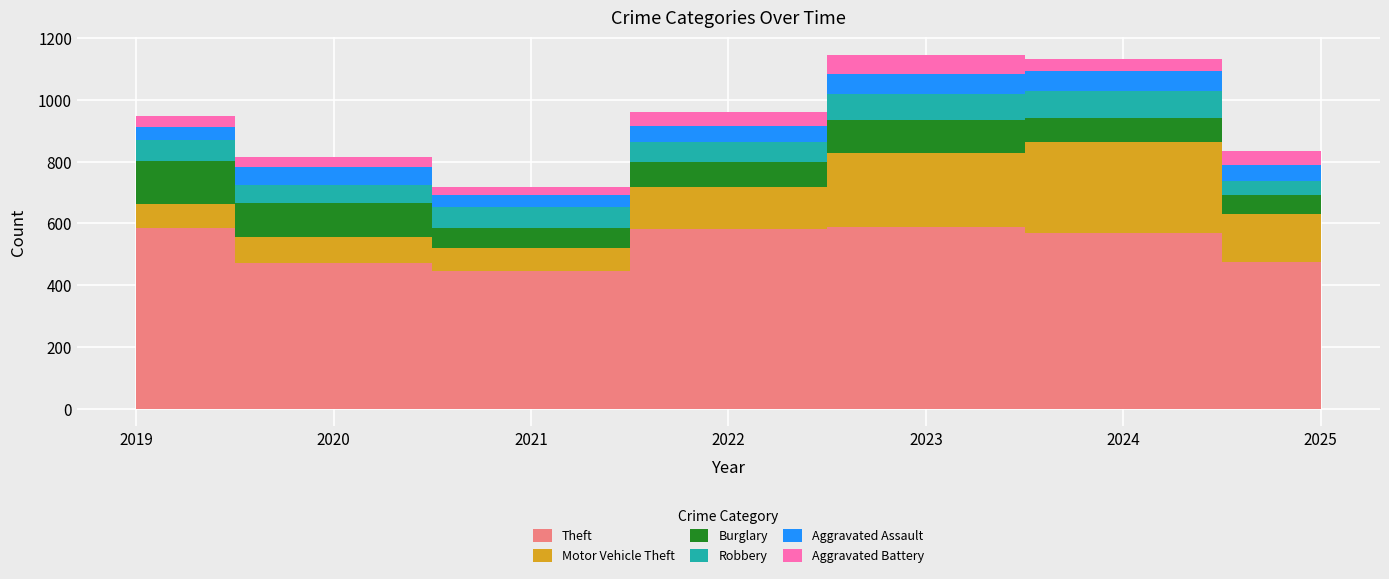

What are all the series names shown in the legend?

Theft, Motor Vehicle Theft, Burglary, Robbery, Aggravated Assault, Aggravated Battery